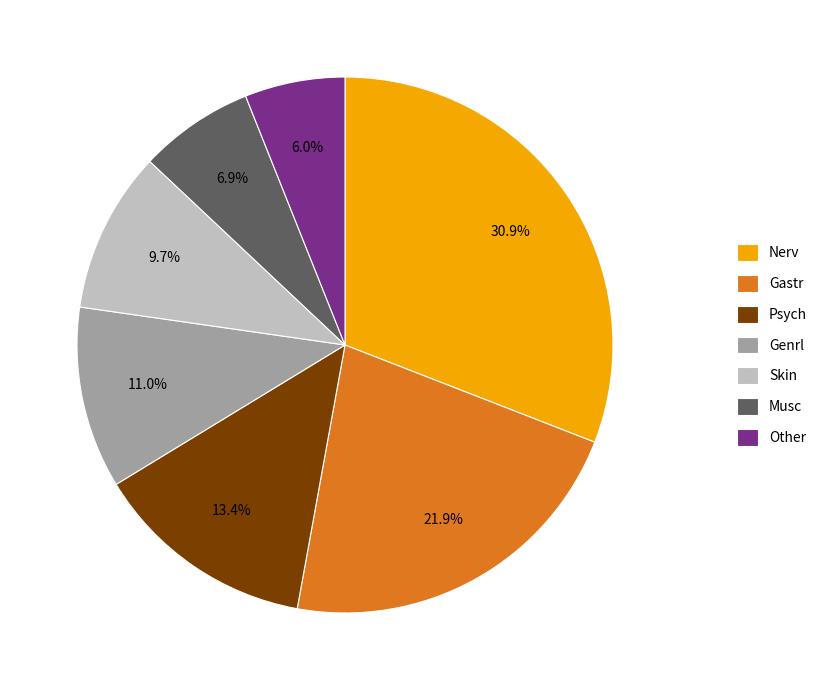

To the nearest percent, what is the combined percentage of Skin and Psych?

23%